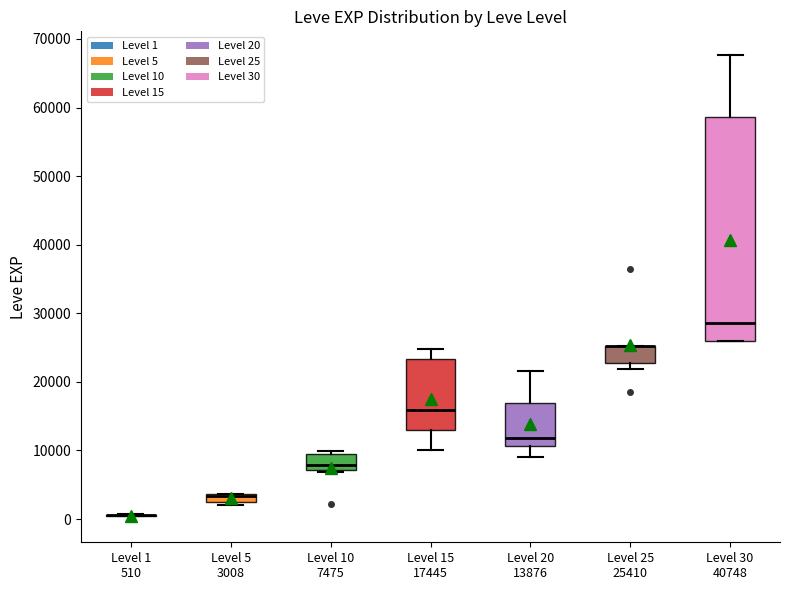

Where is the upper edge of the box for Level 5 3008 on the y-axis? The values are not printed on the chart, so give them approximately, as read against the axis.

4000